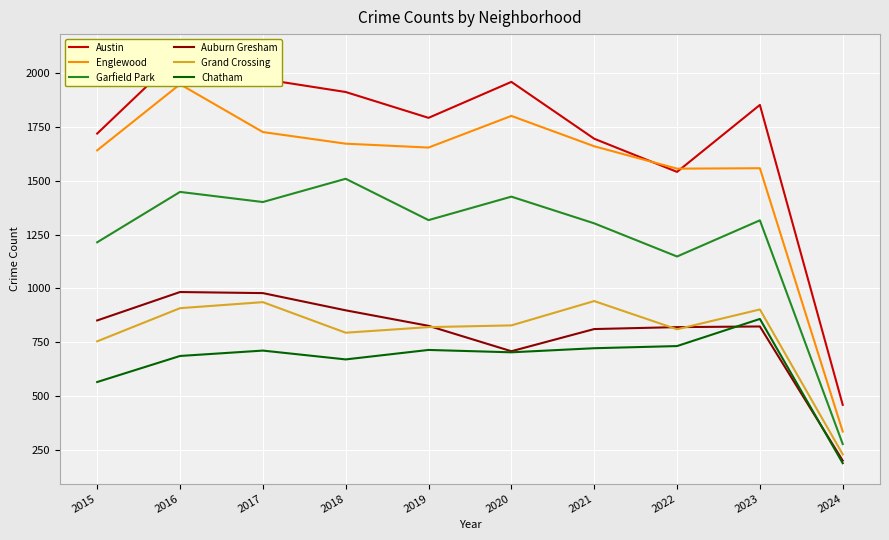

At which category is the sum across all series the highest?

2016